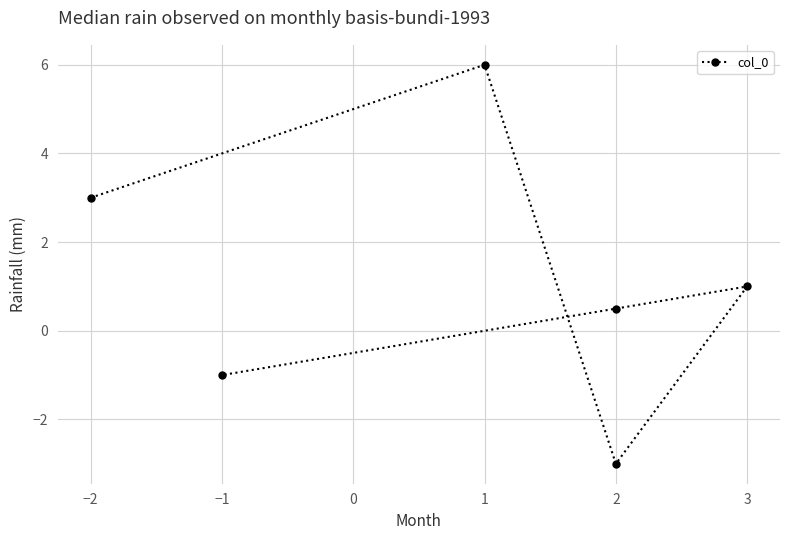

True or false: the data has more than 2 interior local peaks.

False